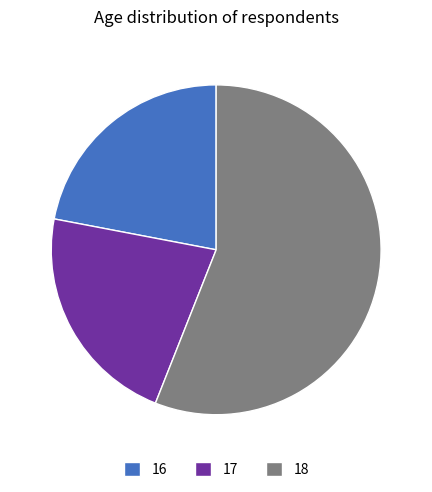

What is the majority slice?

18